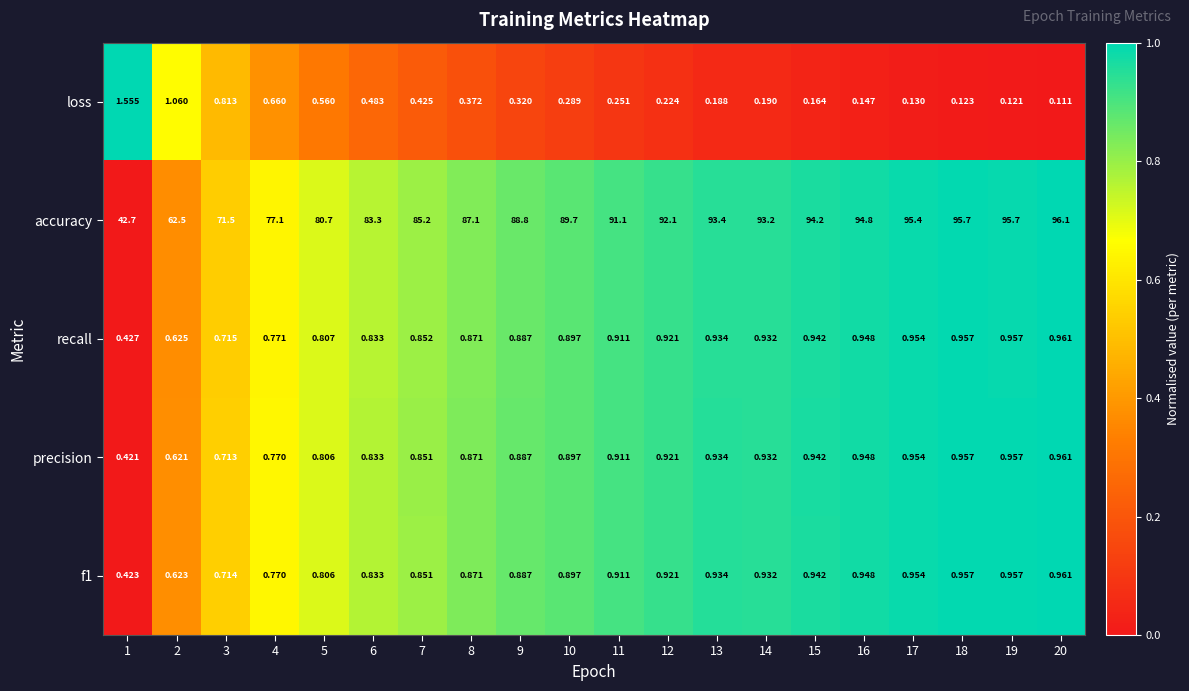

Is the value of loss at 1 greater than the value of recall at 18?

Yes